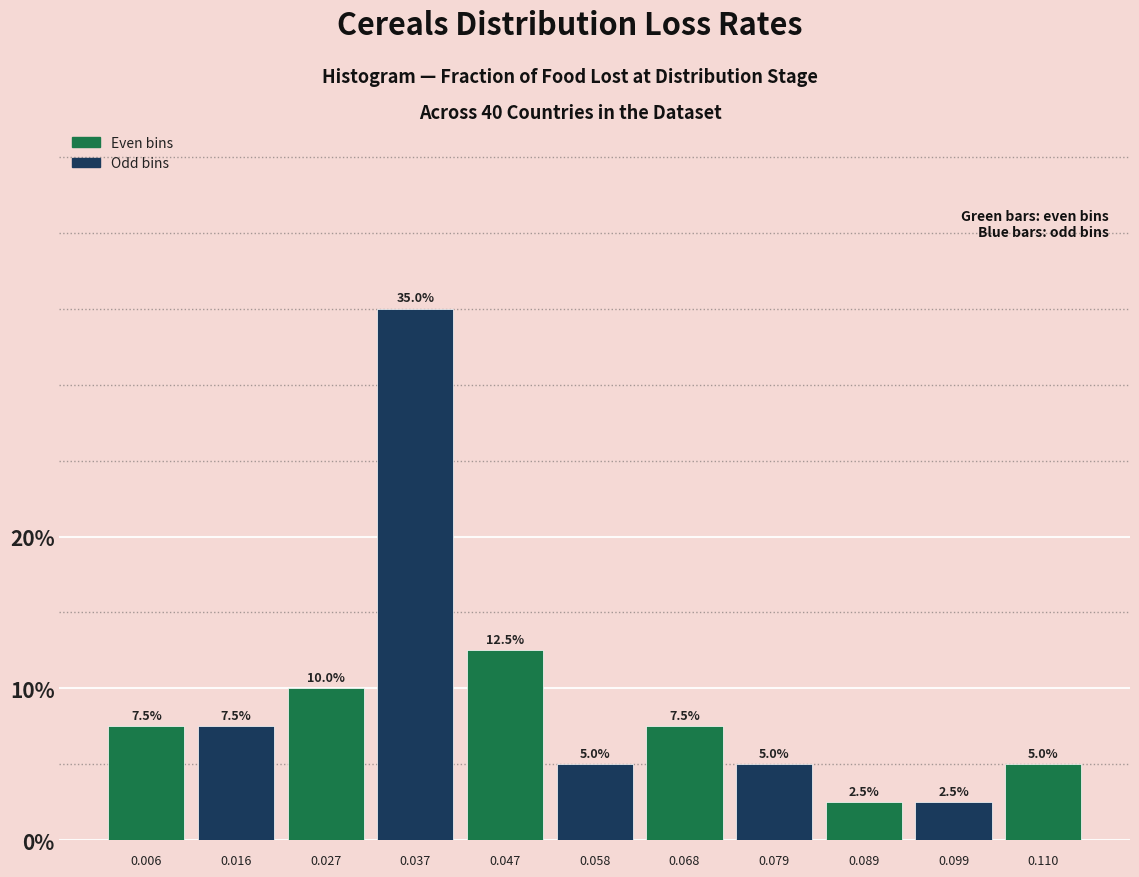

Reading left to right, list every bar in this chart as the range it spans on the x-axis followed by its height. The bar edges are not printed on the chart, so give them approximately, as read against the axis.

0.000 to 0.010: 7.5
0.010 to 0.022: 7.5
0.022 to 0.032: 10.0
0.032 to 0.042: 35.0
0.042 to 0.052: 12.5
0.052 to 0.064: 5.0
0.064 to 0.074: 7.5
0.074 to 0.084: 5.0
0.084 to 0.094: 2.5
0.094 to 0.104: 2.5
0.104 to 0.116: 5.0